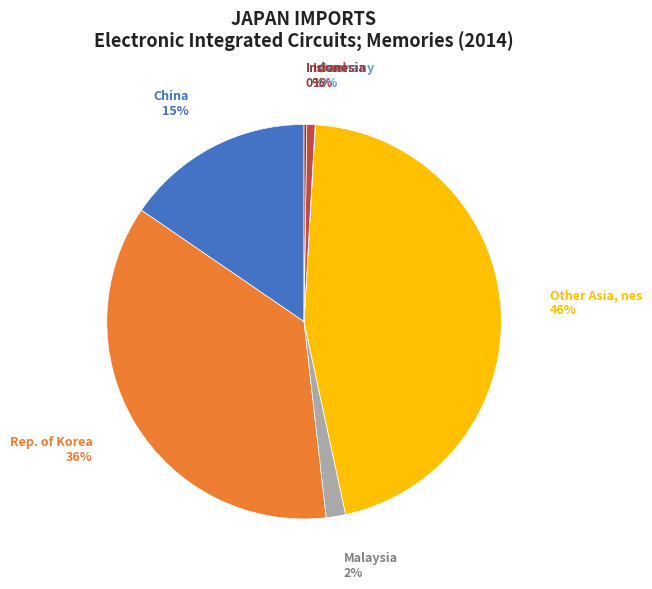

To the nearest percent, what is the difference between the largest and smallest slice percentages?

46%